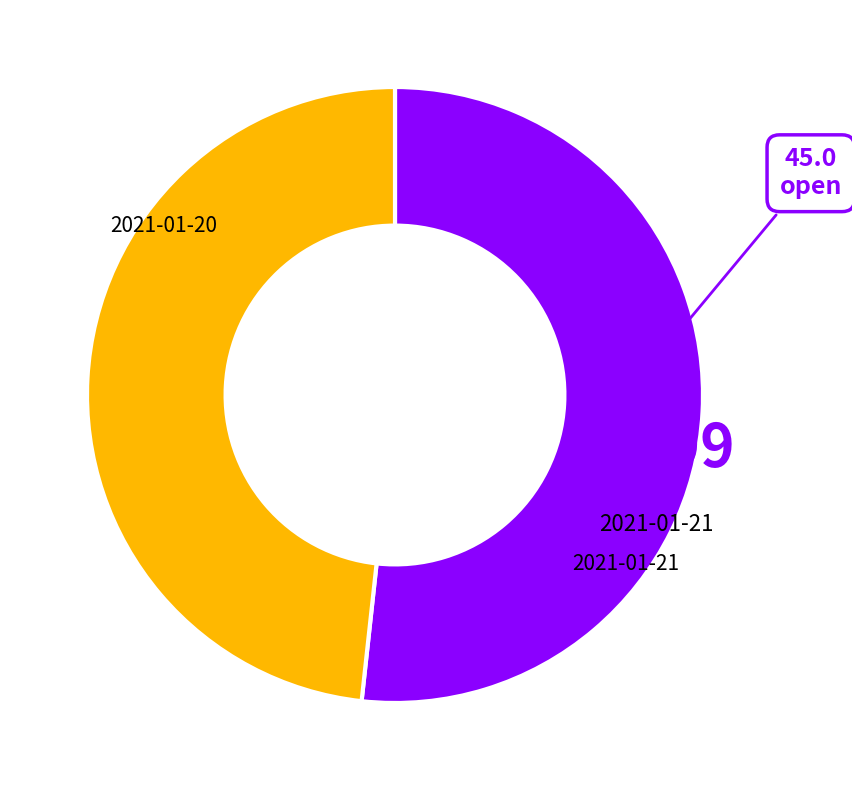

How many segments does this pie chart have?

2